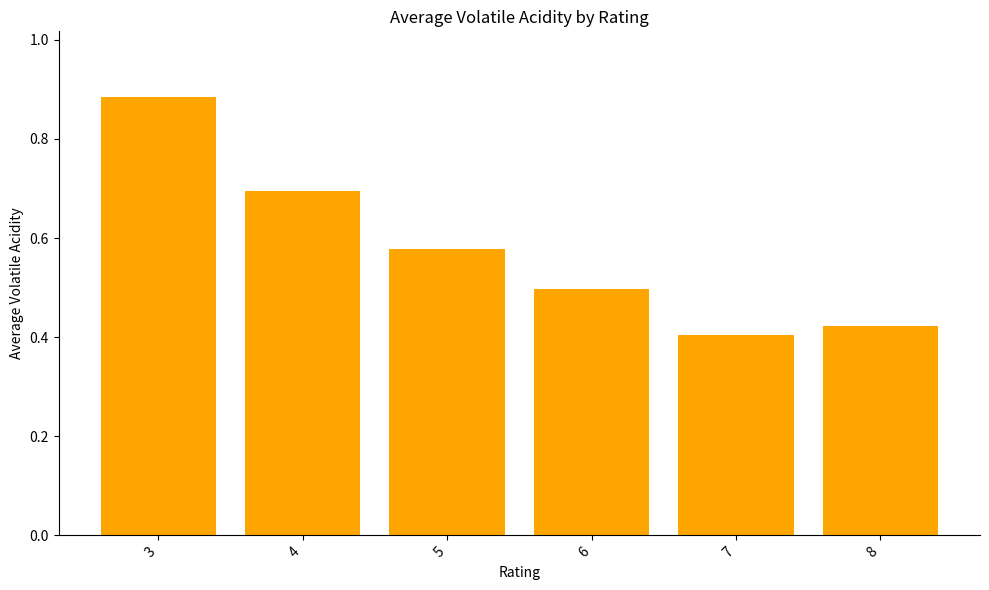

What is the difference between the maximum and minimum values?

0.5